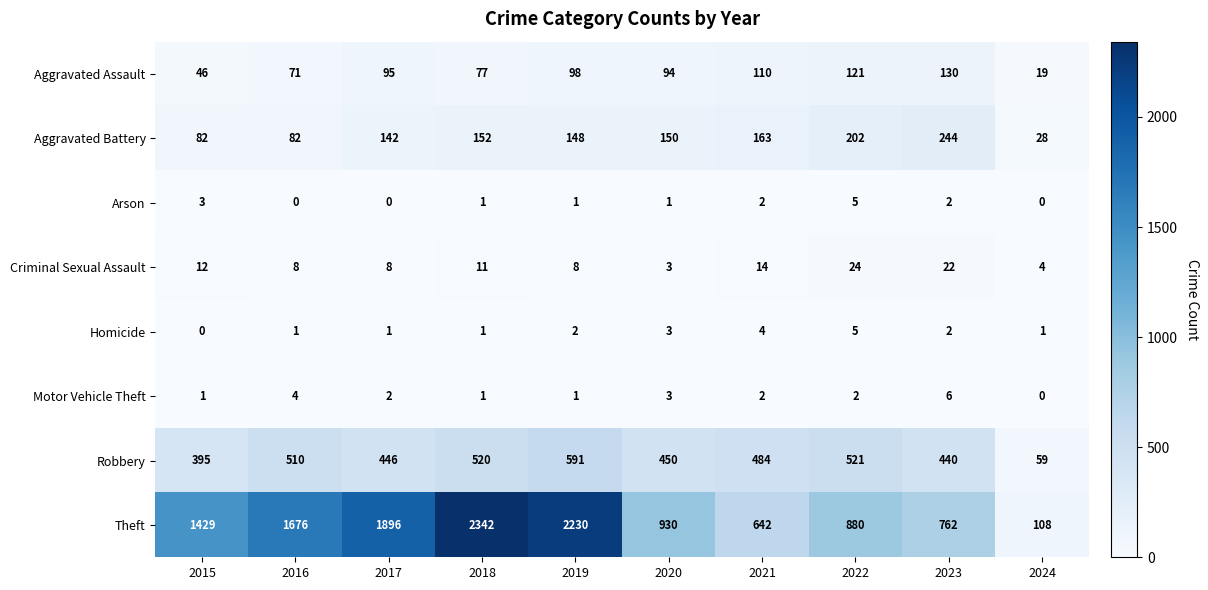

How many Motor Vehicle Theft values are between 1 and 3?

7